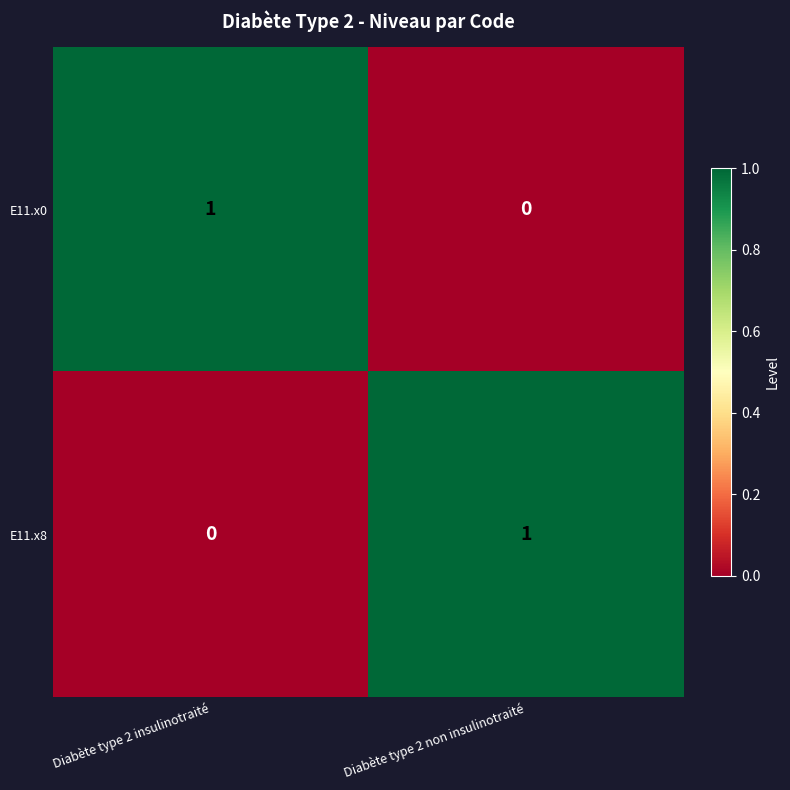

Rank the series at Diabète type 2 non insulinotraité from lowest to highest value.

E11.x0, E11.x8